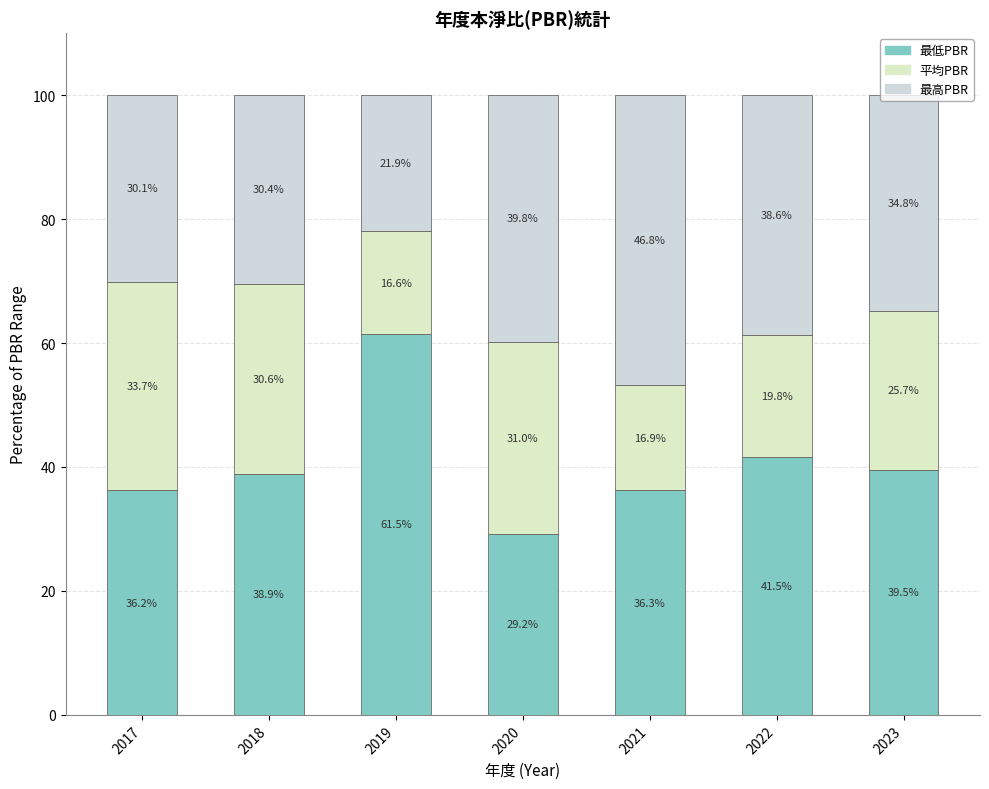

What is the sum of all 平均PBR values?

174.4